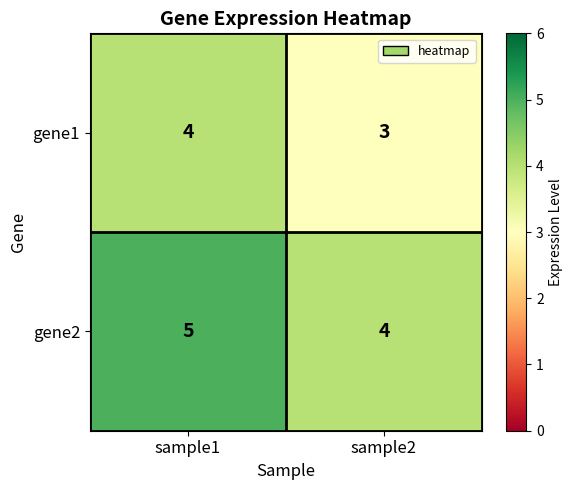

True or false: gene2 has a value of 4 at sample2.

True